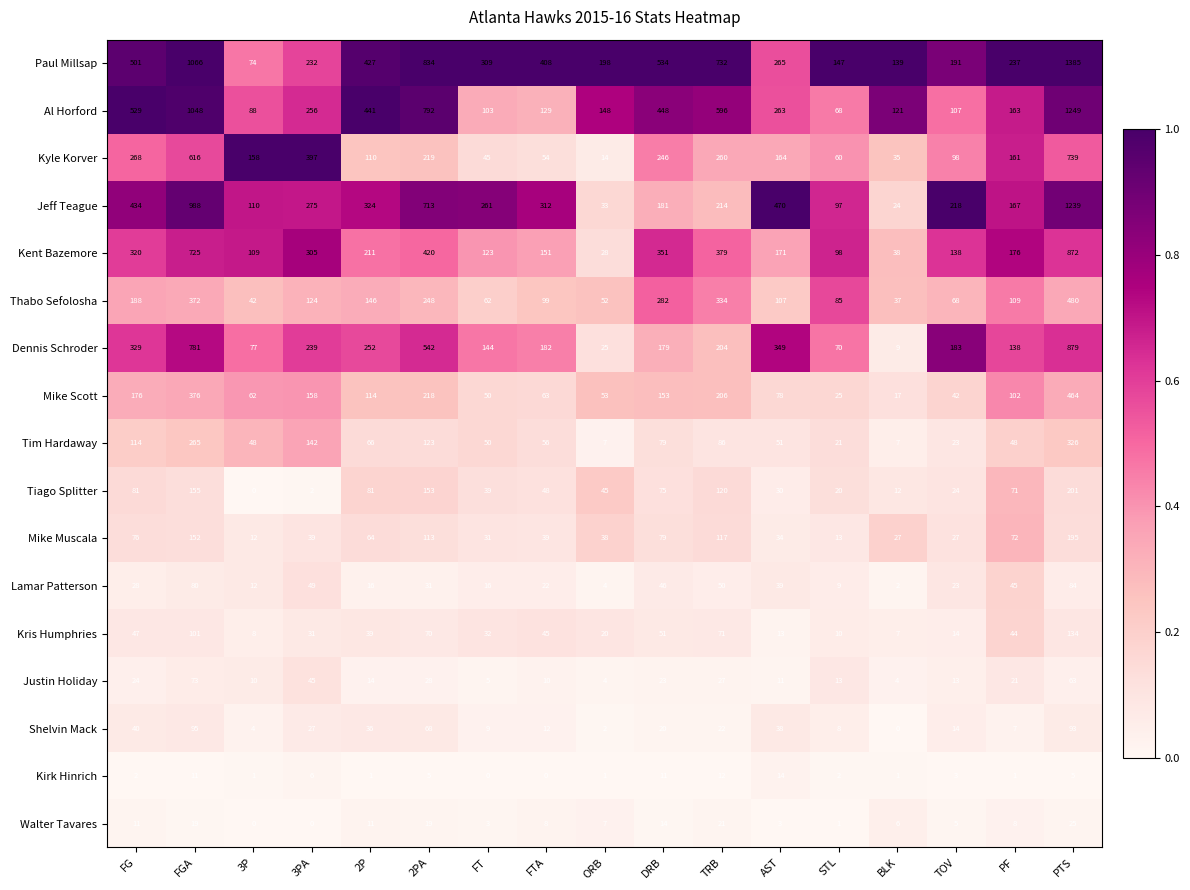

At which category does the chart reach its peak across all series?

PTS